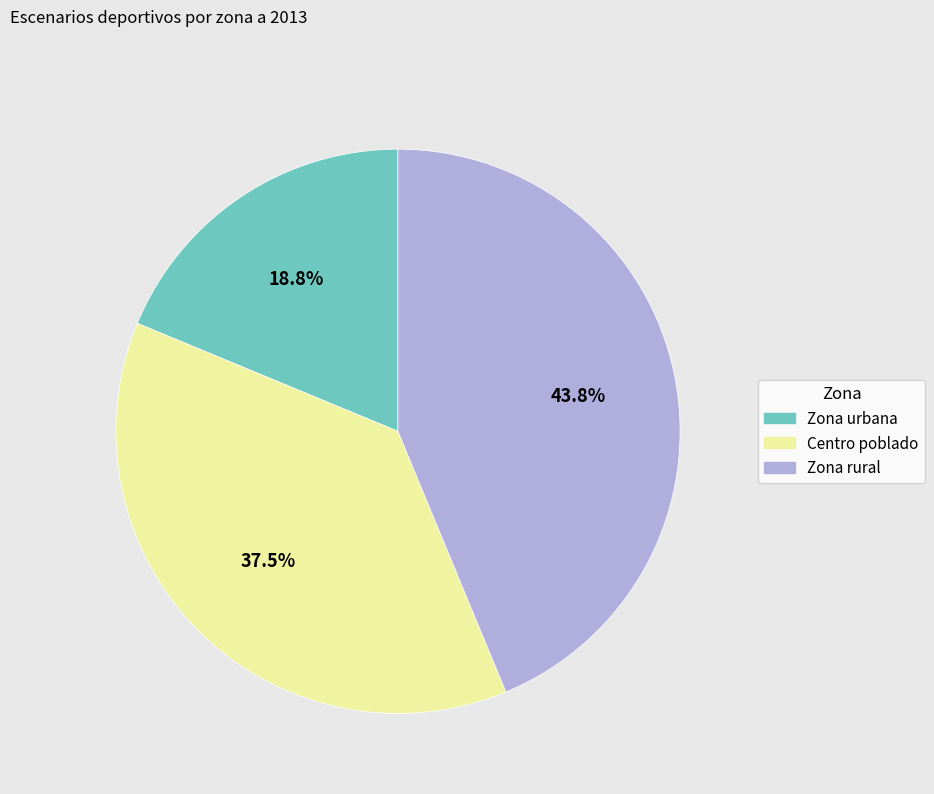

Is Centro poblado the majority of the pie?

No